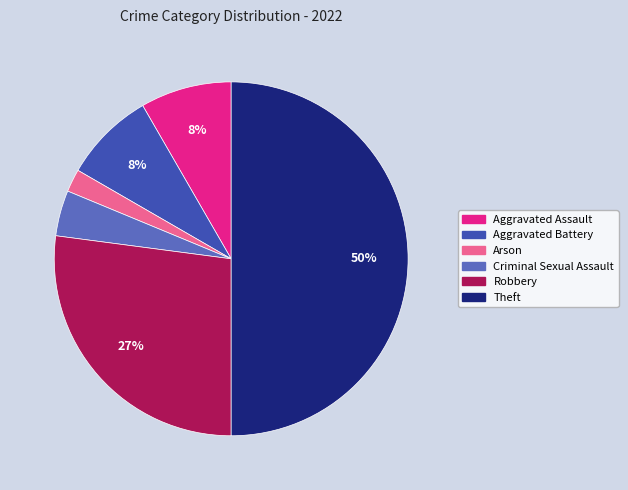

How many segments does this pie chart have?

6